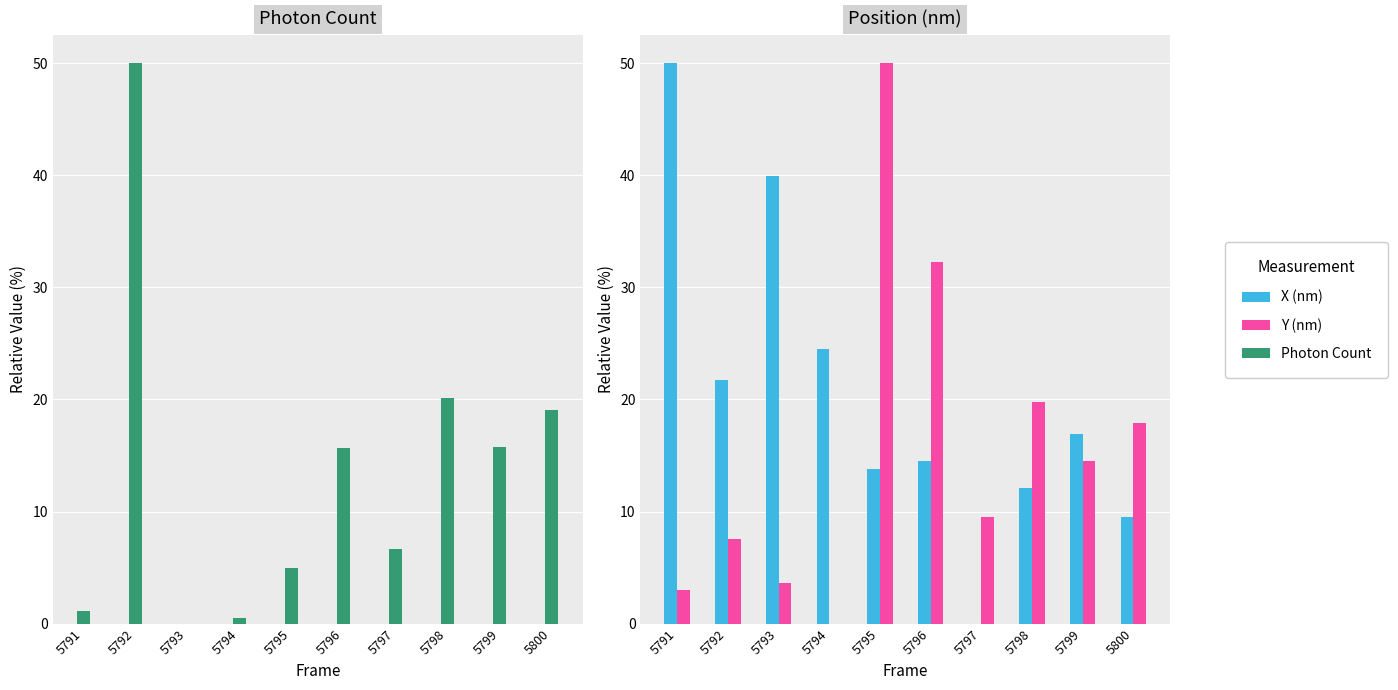

What is the value of the Y (nm) bar at the 3rd from the left?

3.7